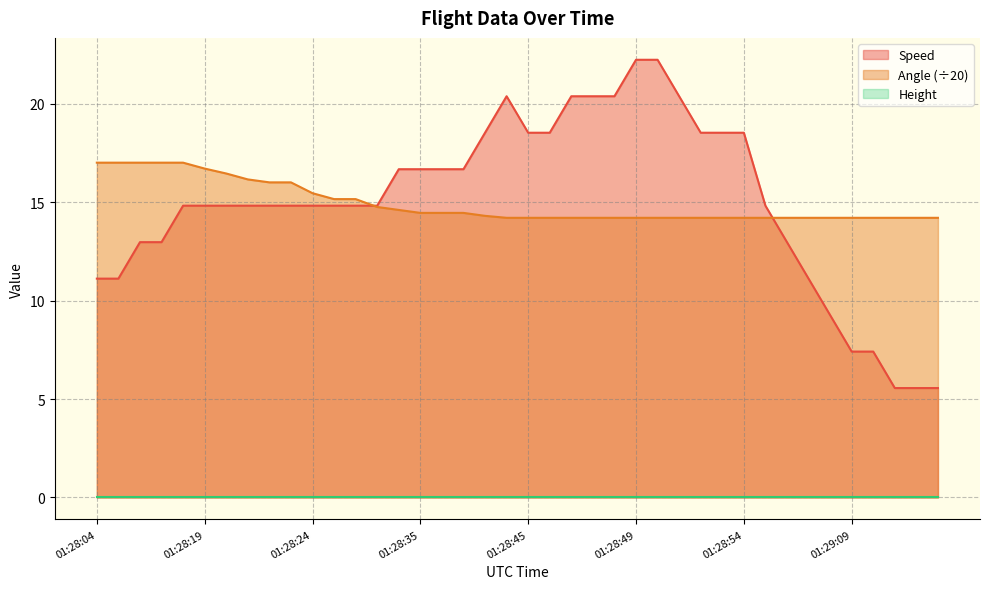

Which series has the widest spread of values?

Speed